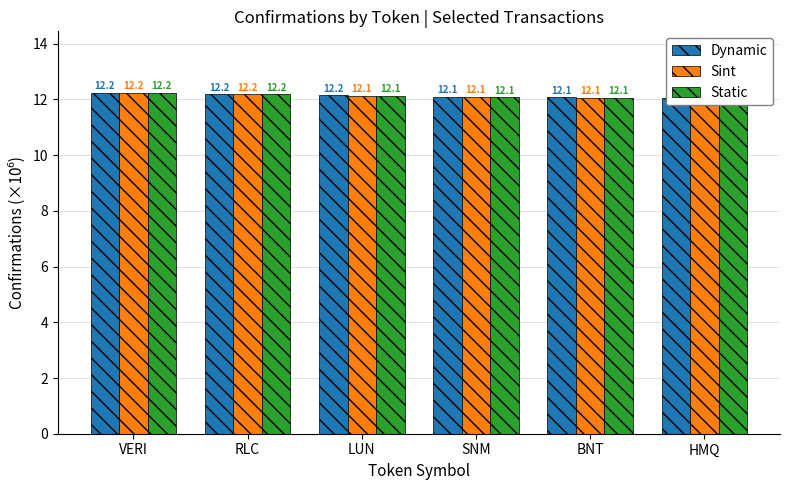

Which series has the widest spread of values?

Static